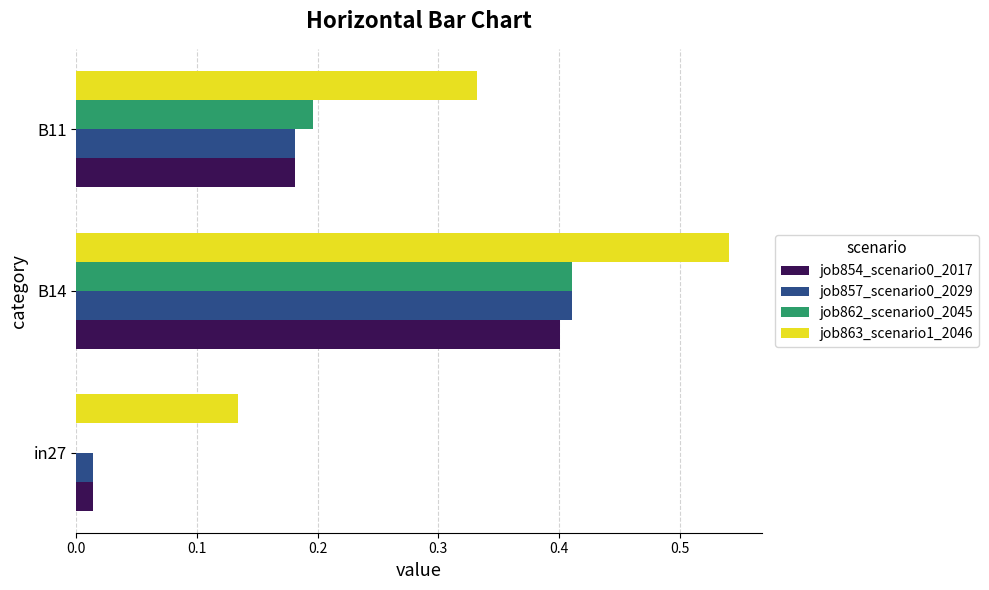

What is the sum of all job863_scenario1_2046 values?

1.0